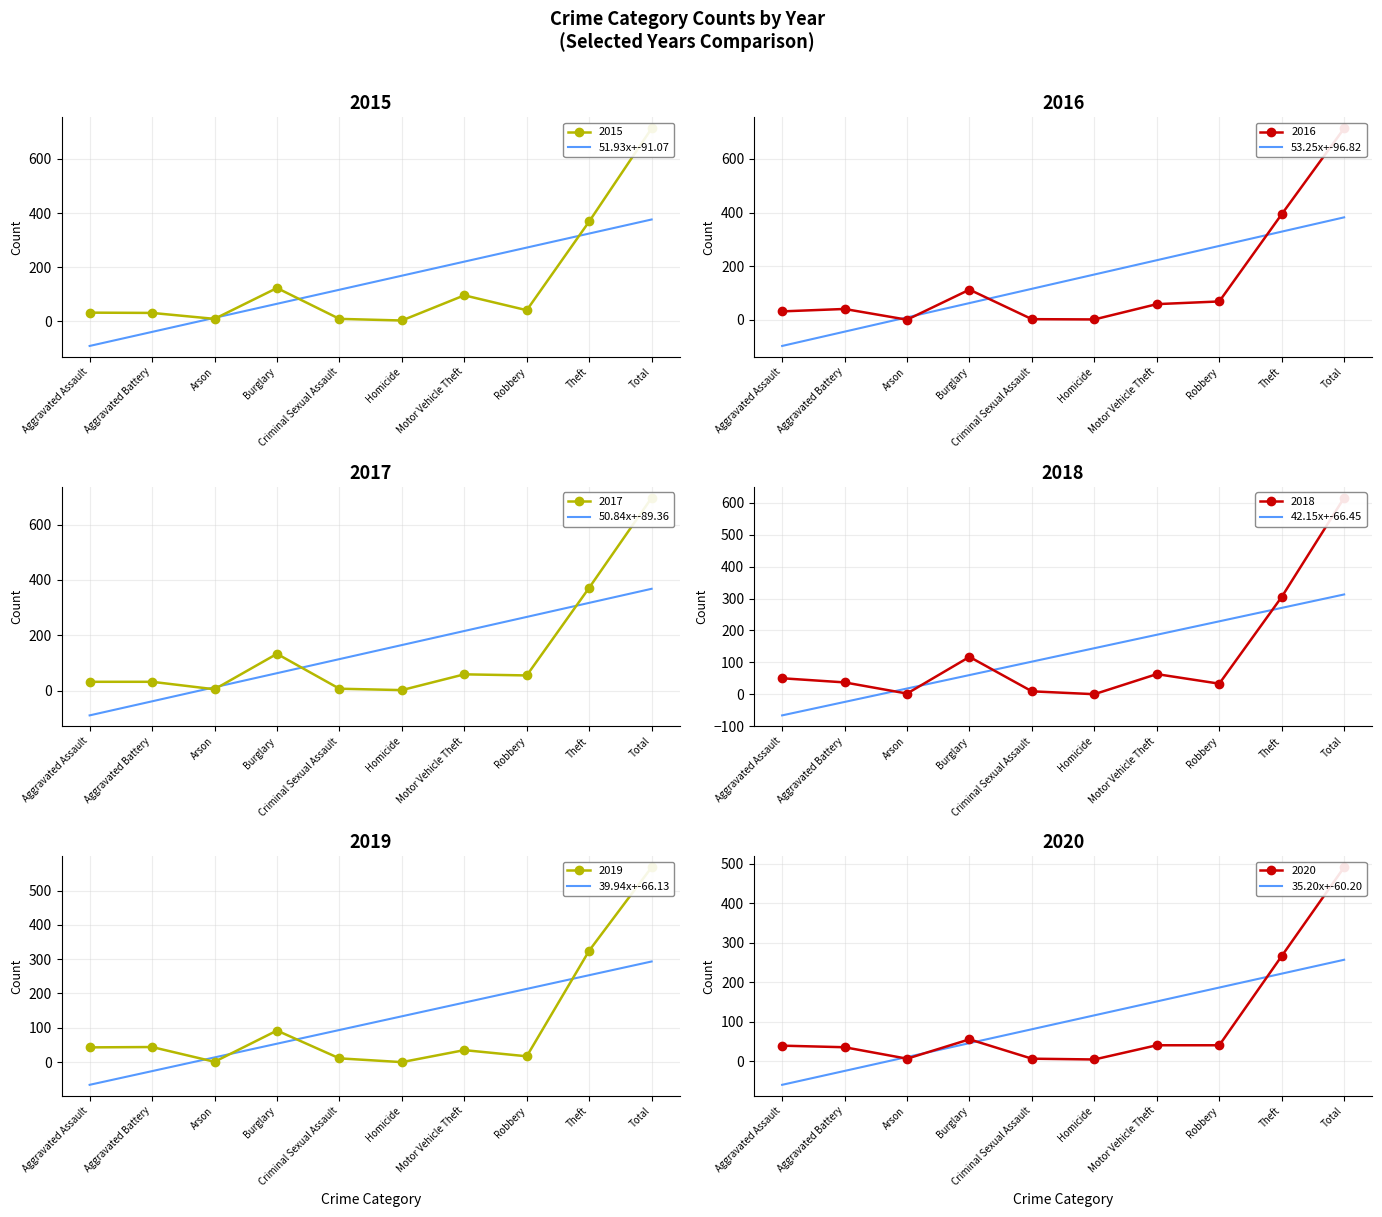

Which series has the widest spread of values?

2016